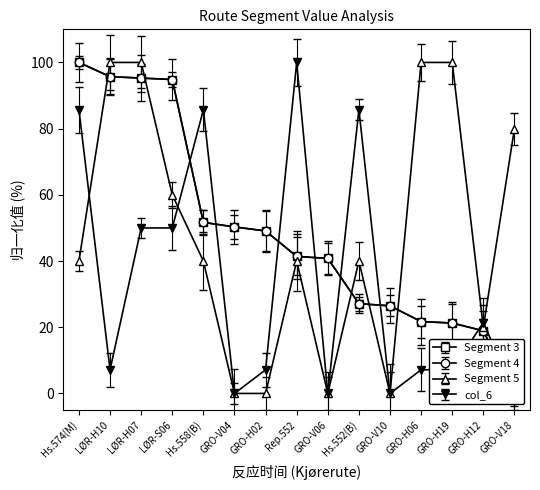

How many values in the col_6 series are below 7?

4